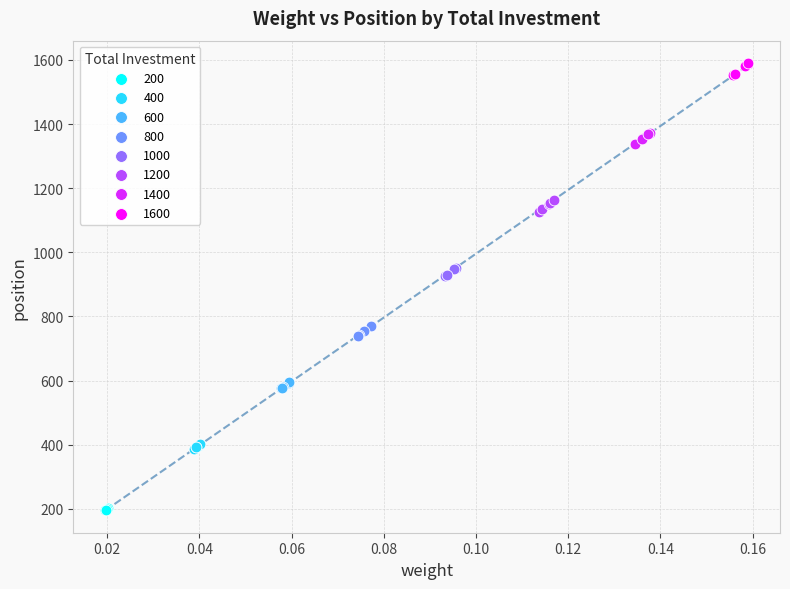

Which series contains the highest Y value?

1600